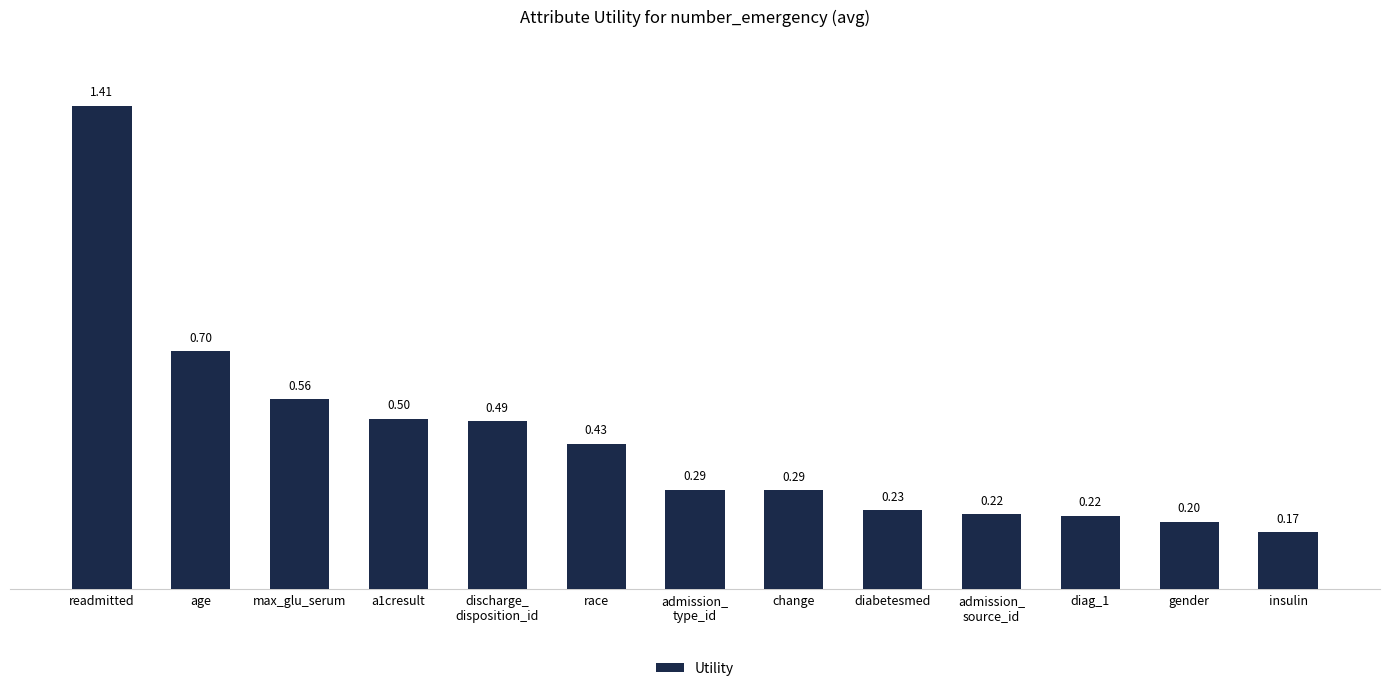

What is the sum of all values?

5.7